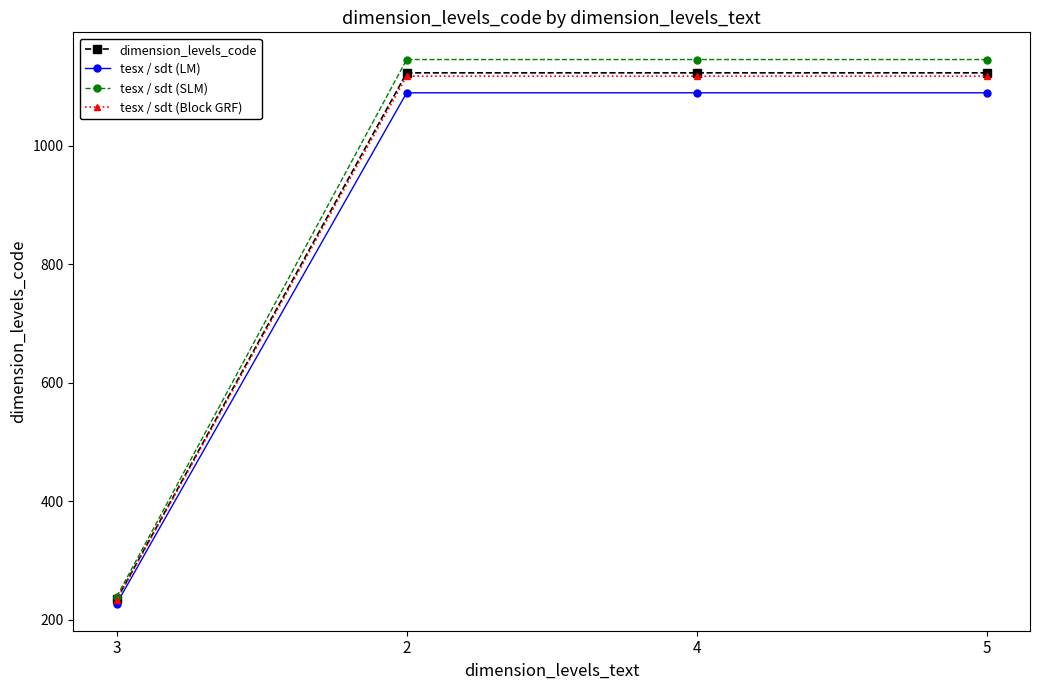

What position from the left is 3?

1